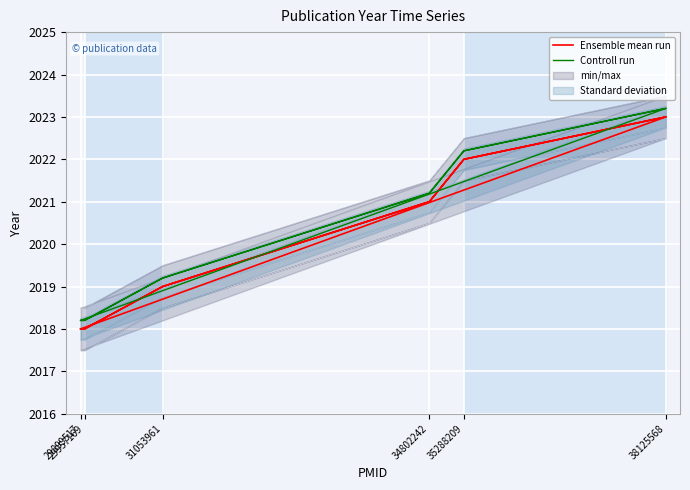

List the series in order of their peak value, highest first.

Controll run, Ensemble mean run